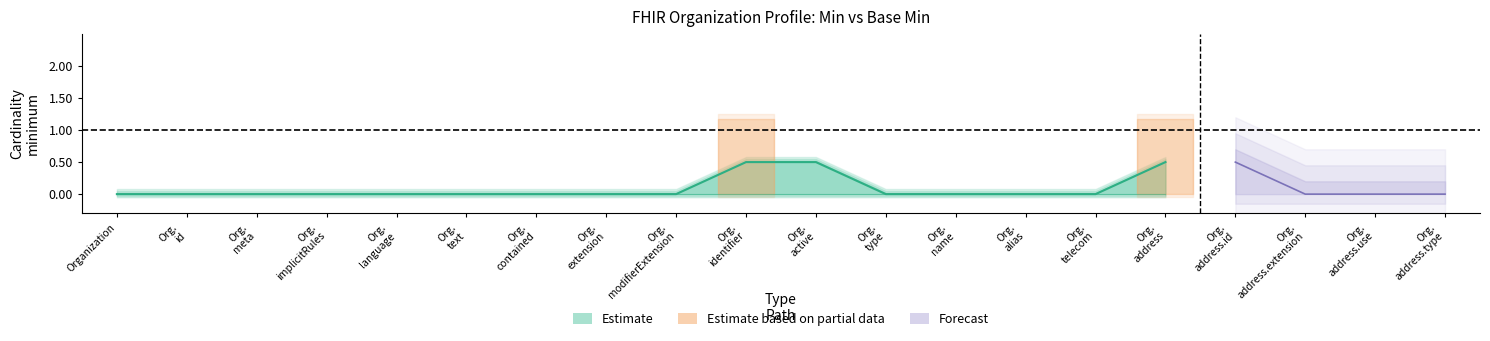

What position from the right is Organization.text?

15